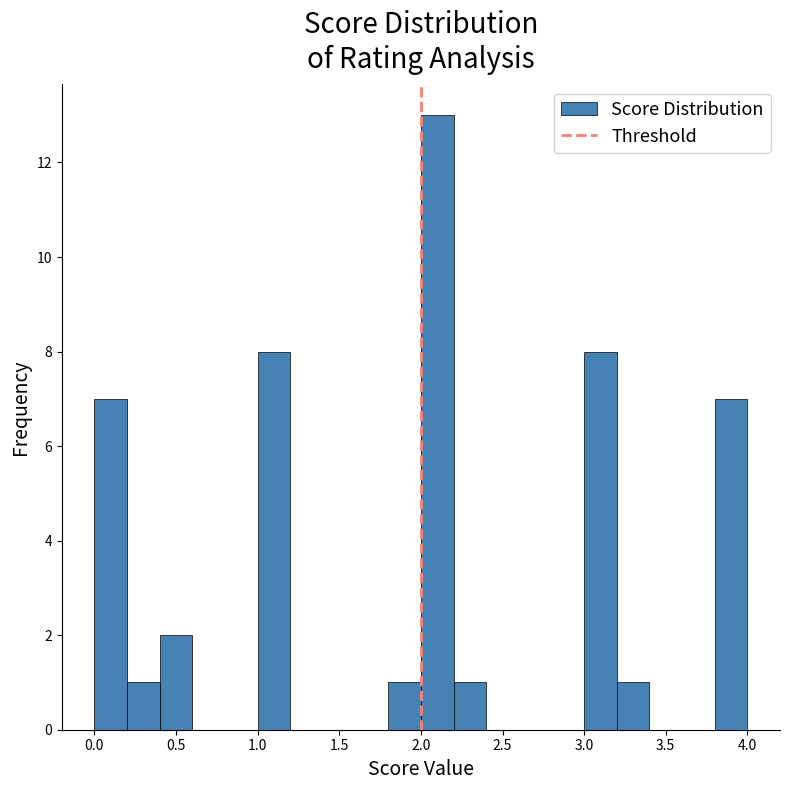

How tall is the bar that spans 1.8 to 2.0 on the x-axis? The values are not printed on the chart, so give them approximately, as read against the axis.

1